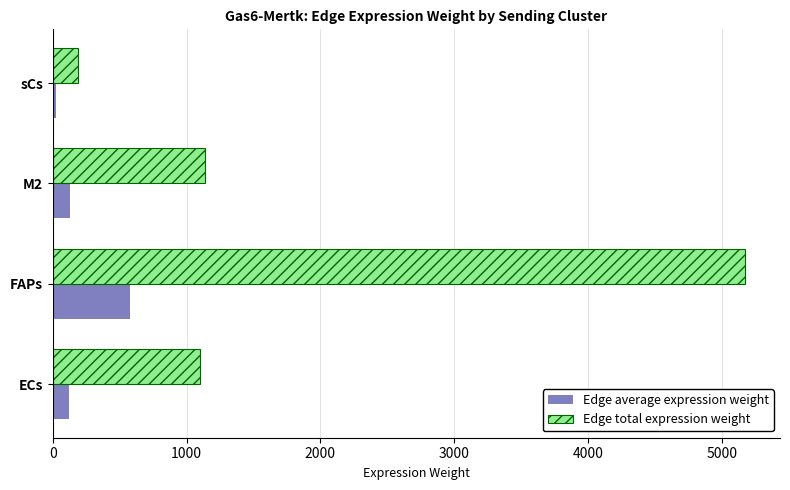

What is the lowest value of the Edge total expression weight series?

188.3